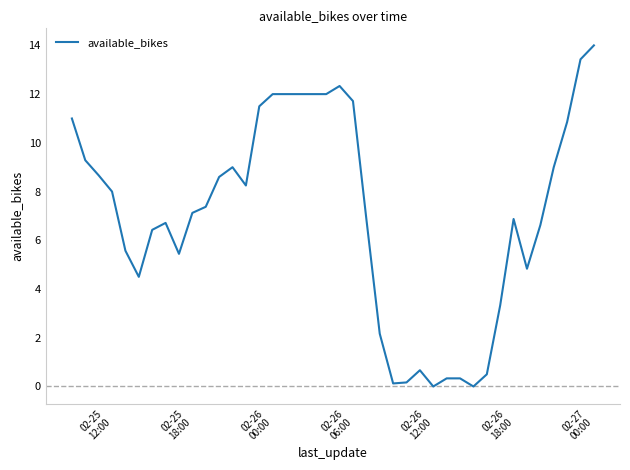

What is the difference between the maximum and minimum values?

14.0